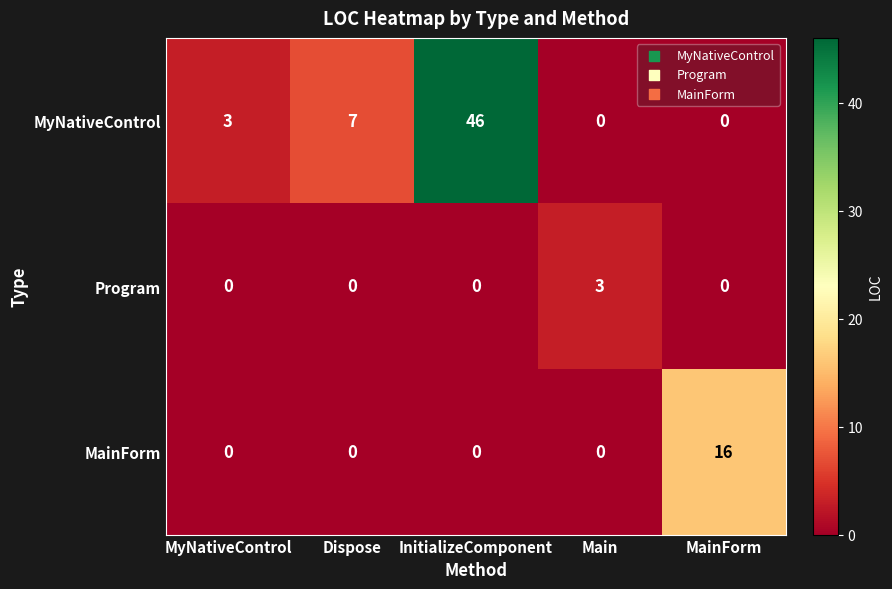

Between MyNativeControl and MainForm, which series saw the biggest shift?

MainForm